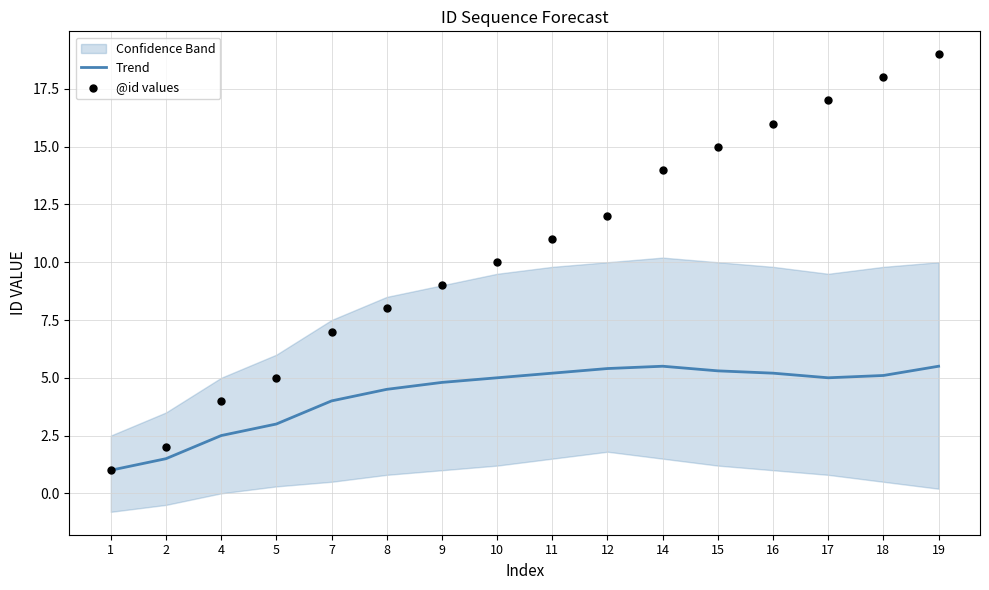

At which category is the sum across all series the highest?

19